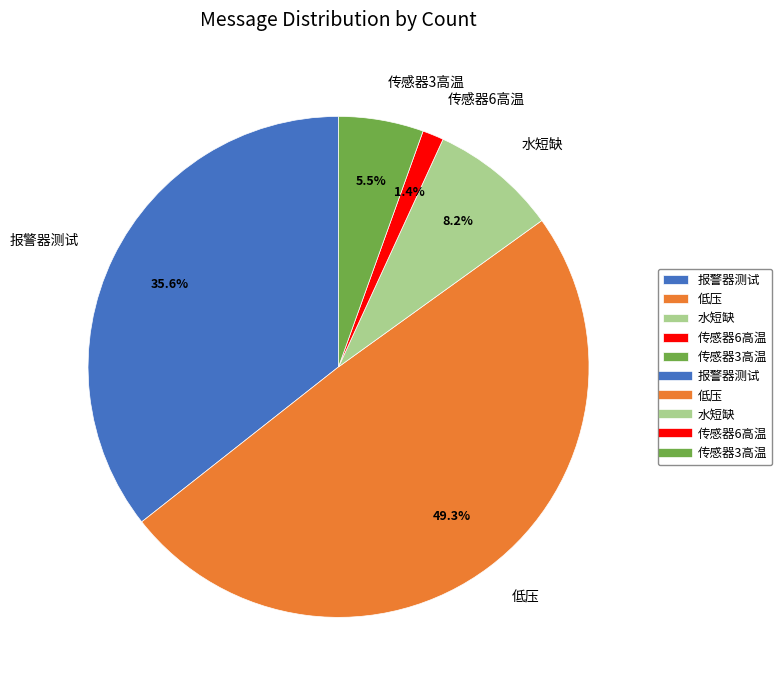

What percentage is NOT represented by 传感器6高温?

98.6%